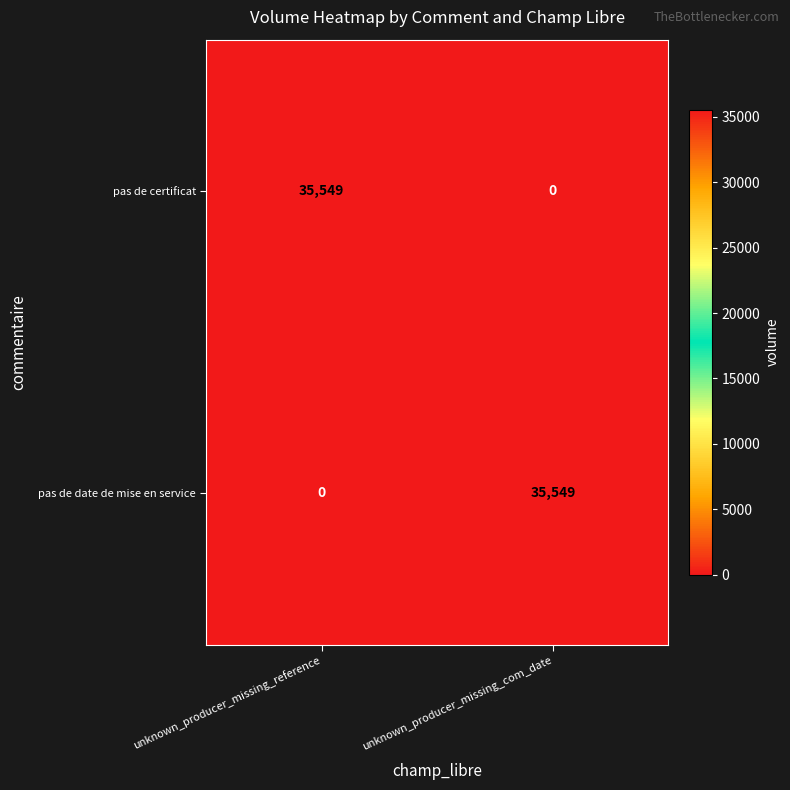

Reading left to right, transcribe all the data shown in this chart.

pas de certificat: unknown_producer_missing_reference=35549	unknown_producer_missing_com_date=0
pas de date de mise en service: unknown_producer_missing_reference=0	unknown_producer_missing_com_date=35549